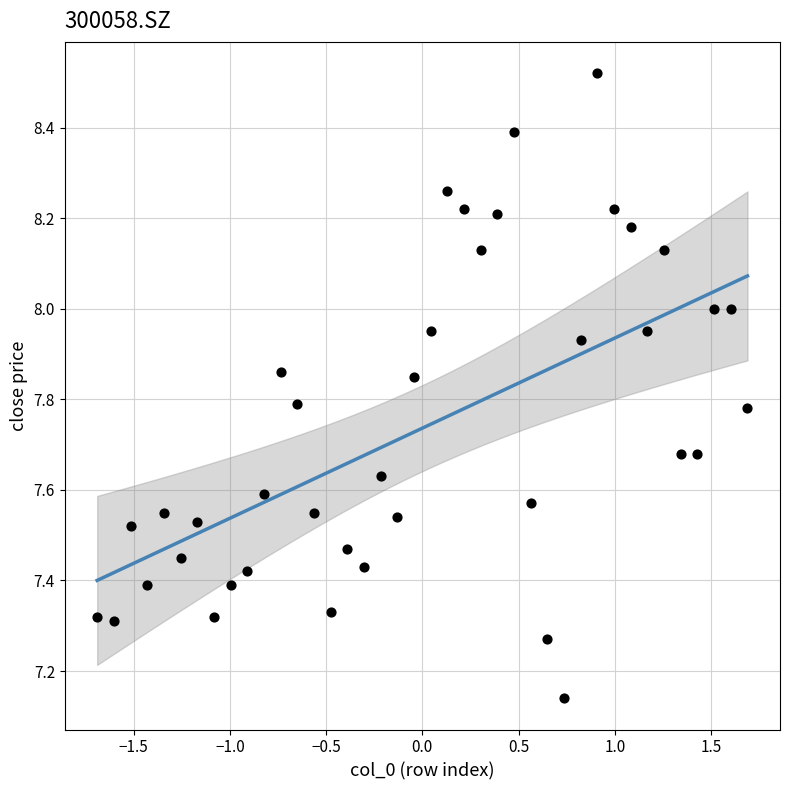

What is the range of Y values (max minus min)?

1.4